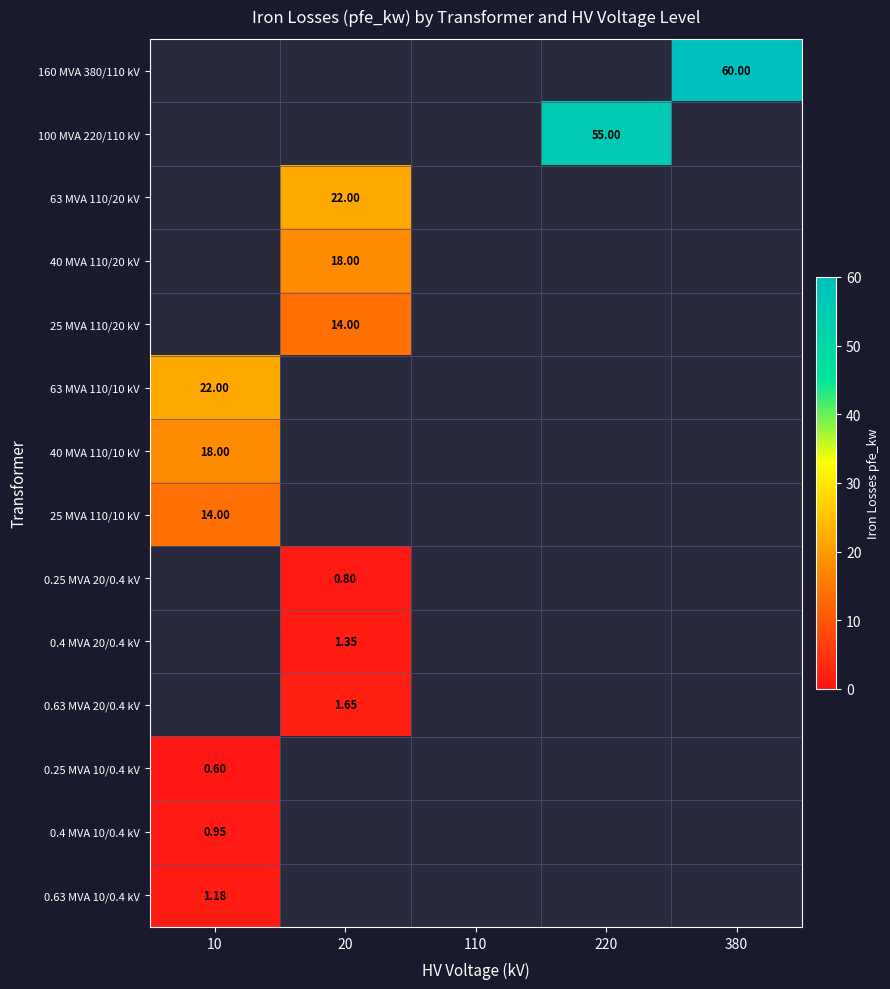

The 25 MVA 110/10 kV series shows -9.3 at 220. True or false?

False